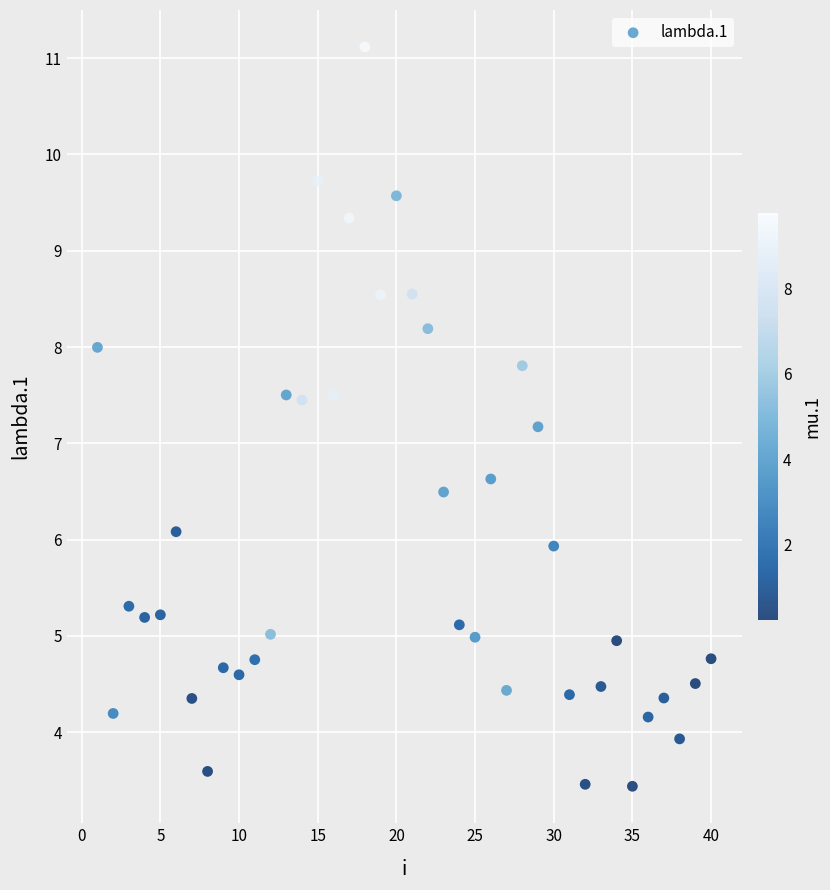

What Y value in the scatter plot is closest to 7?

7.2